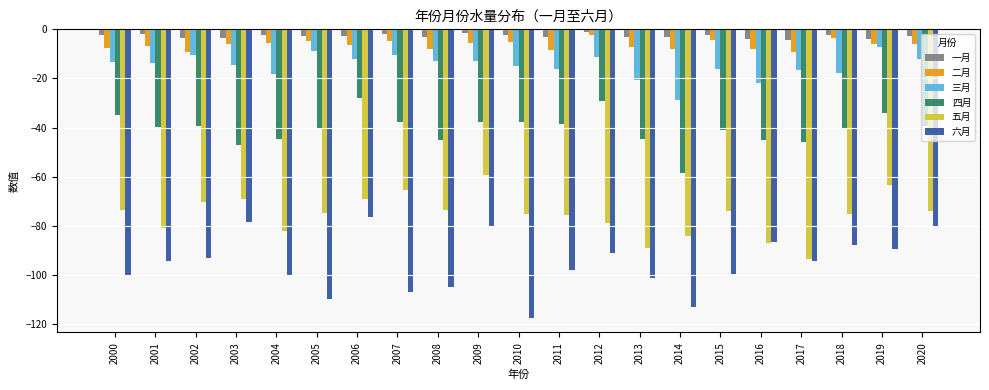

Which series has the largest total across all categories?

一月